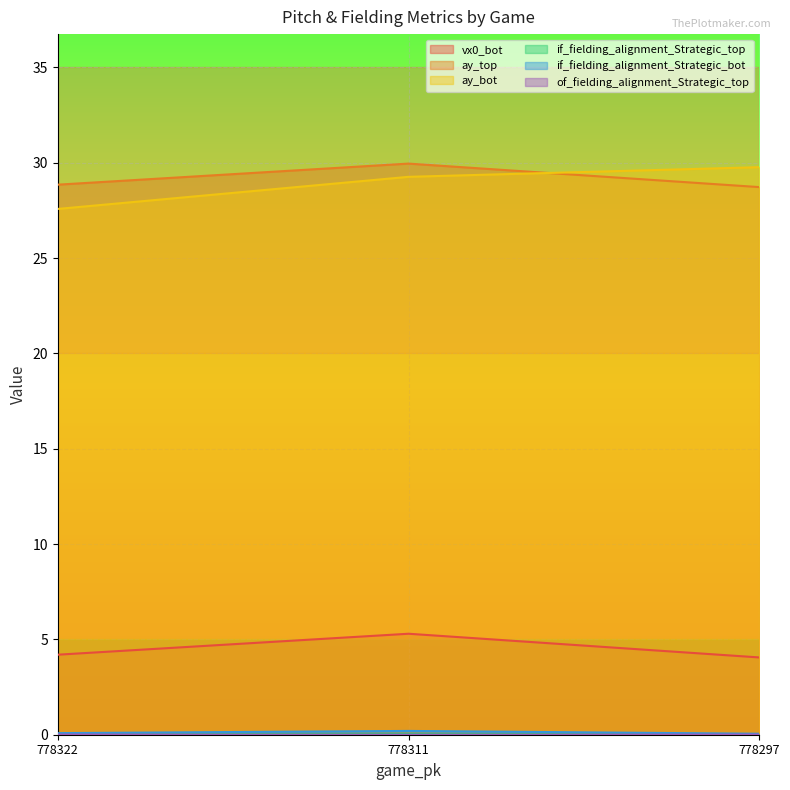

Where is if_fielding_alignment_Strategic_bot nearest to the value 0?

778297